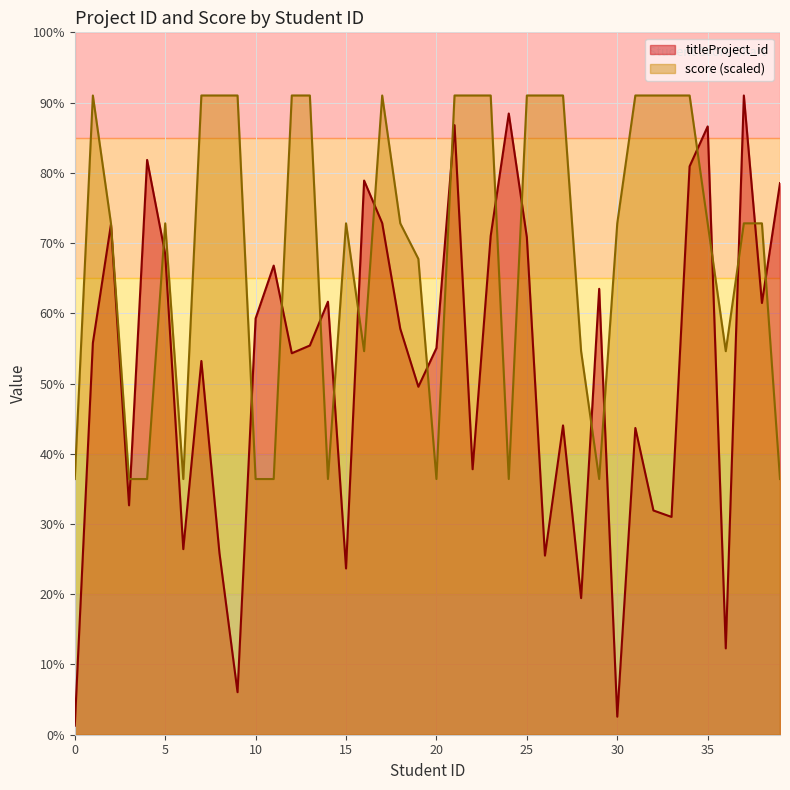

List the series in order of their peak value, highest first.

titleProject_id, score